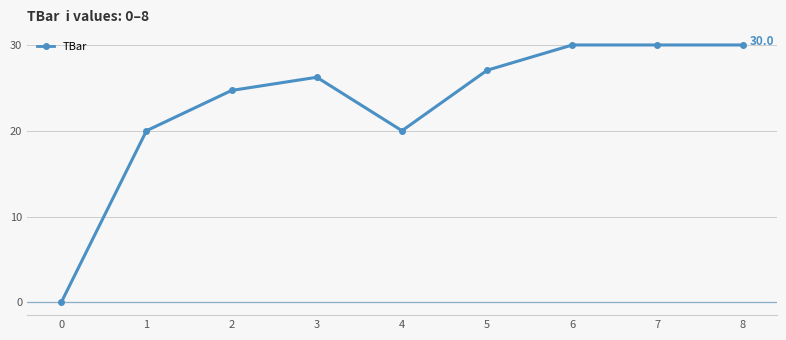

How many lines are shown in the chart?

1